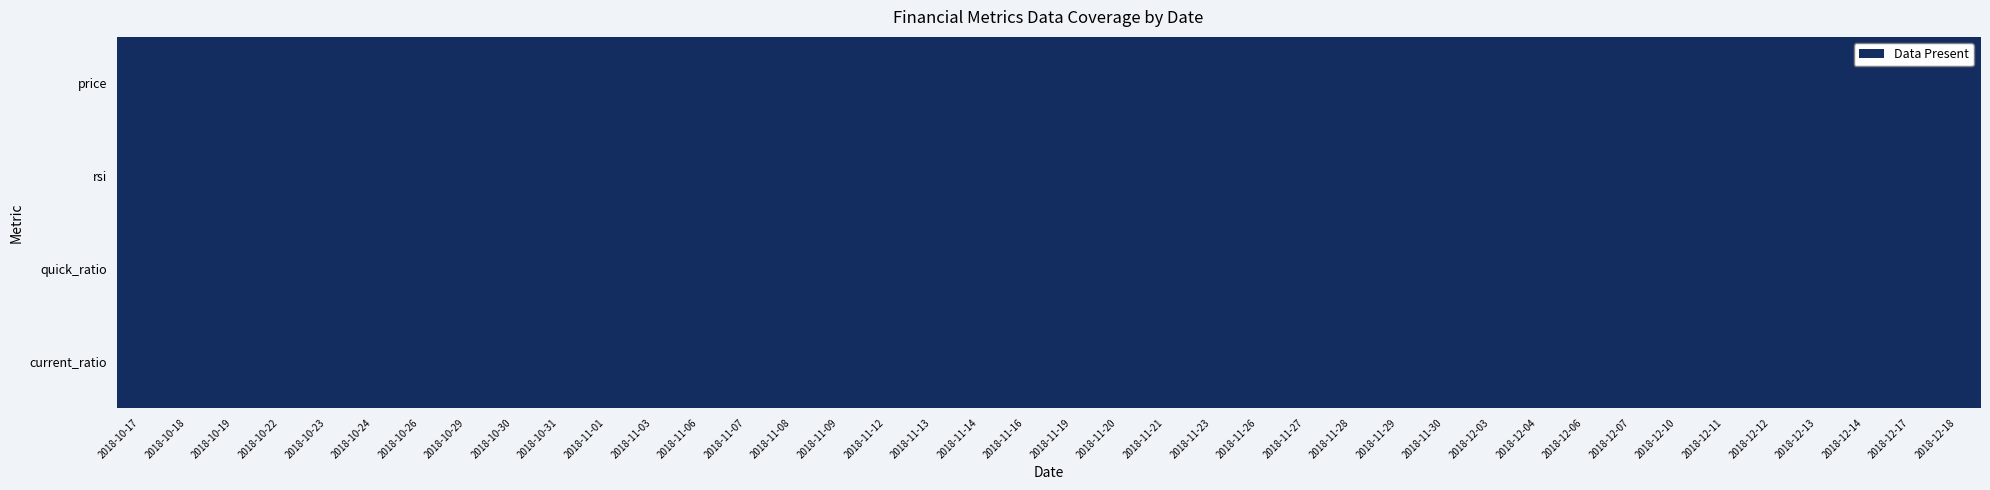

The value of current_ratio at 27 is 7.3. True or false?

False